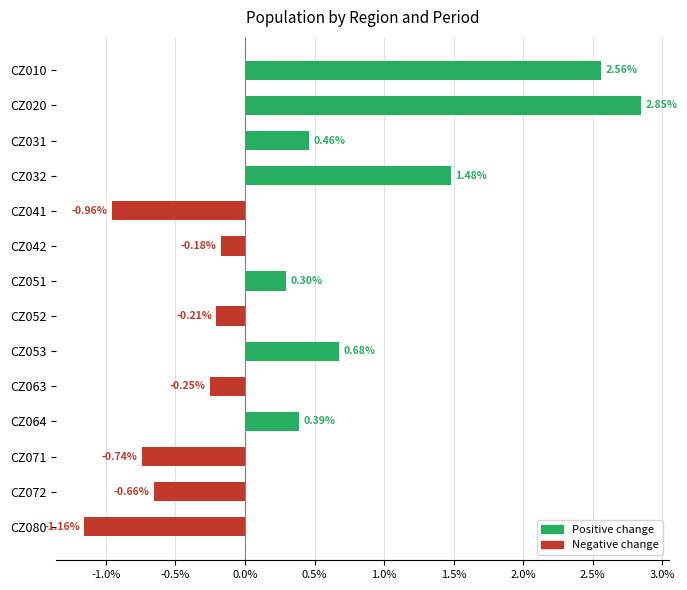

Does the chart contain stacked bars?

No